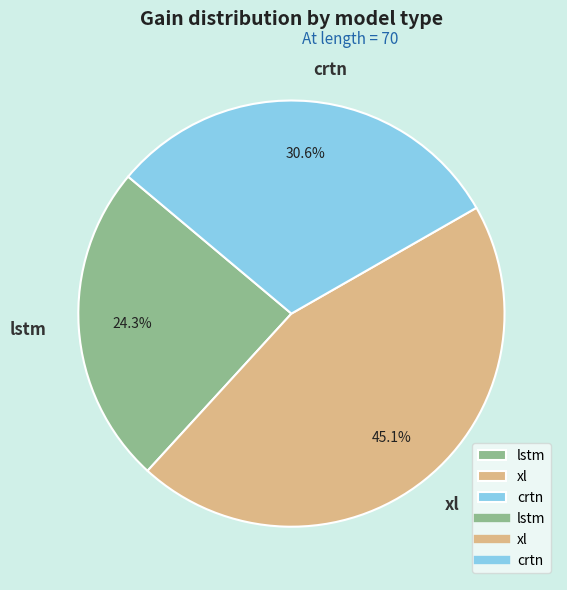

Does lstm account for over 50% of the chart?

No